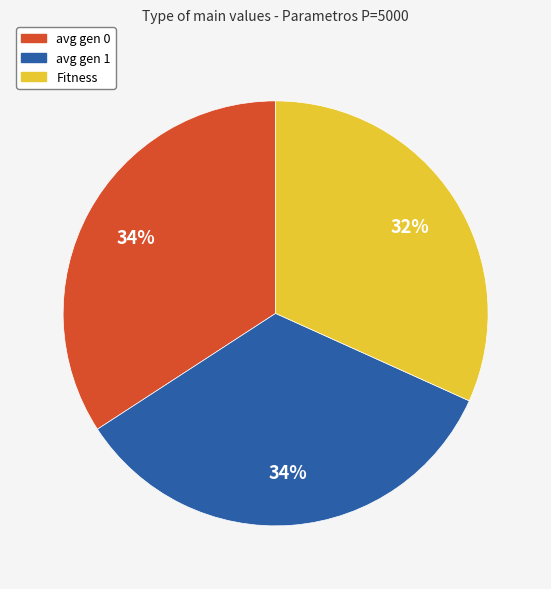

How many slices are in this pie chart?

3